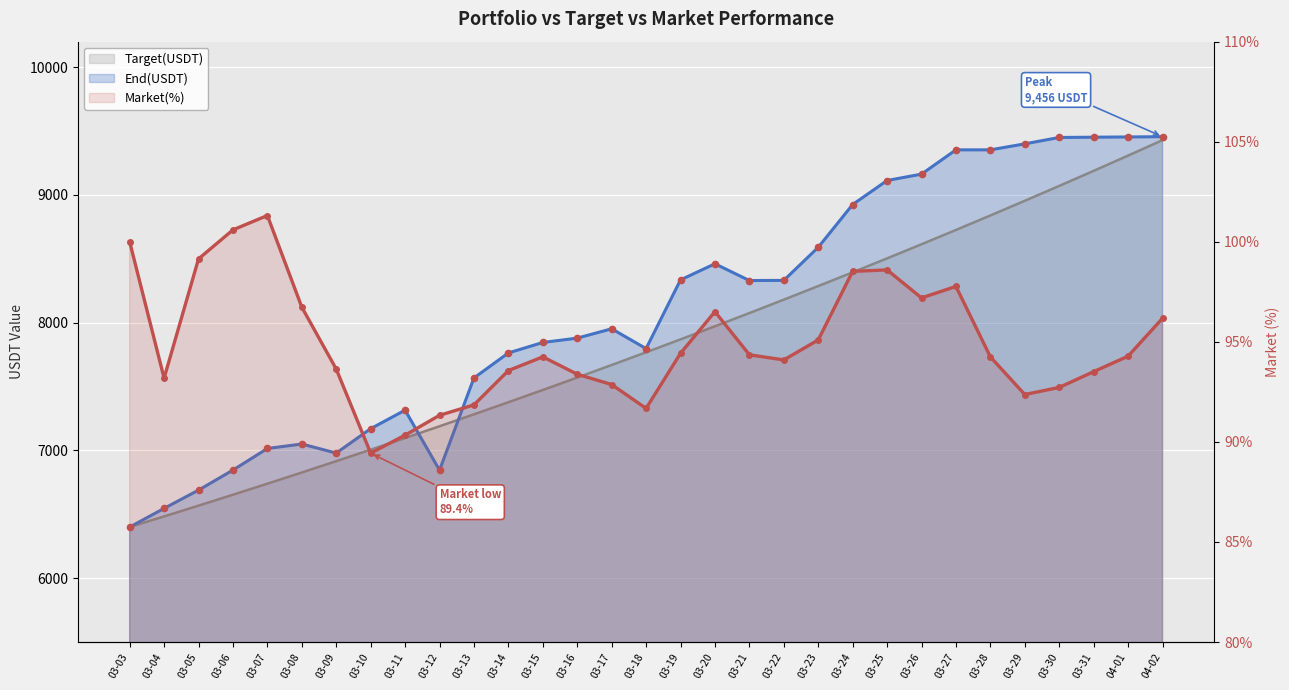

Count the number of data series in this chart.

3